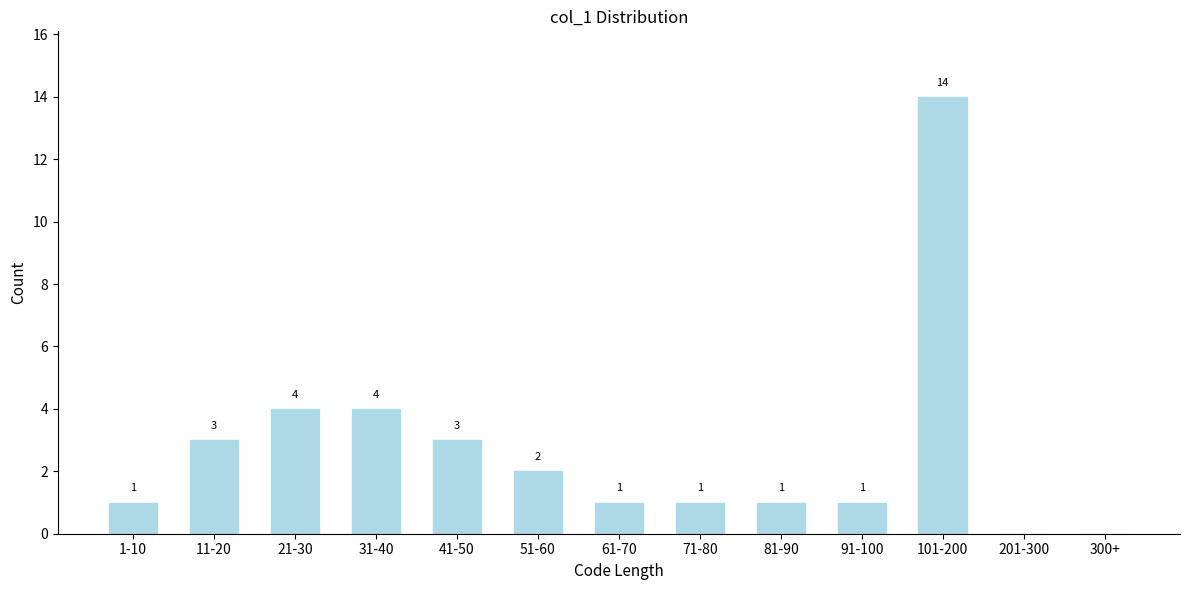

Reading right to left, list all the values displayed in this chart.

300+=0	201-300=0	101-200=14	91-100=1	81-90=1	71-80=1	61-70=1	51-60=2	41-50=3	31-40=4	21-30=4	11-20=3	1-10=1